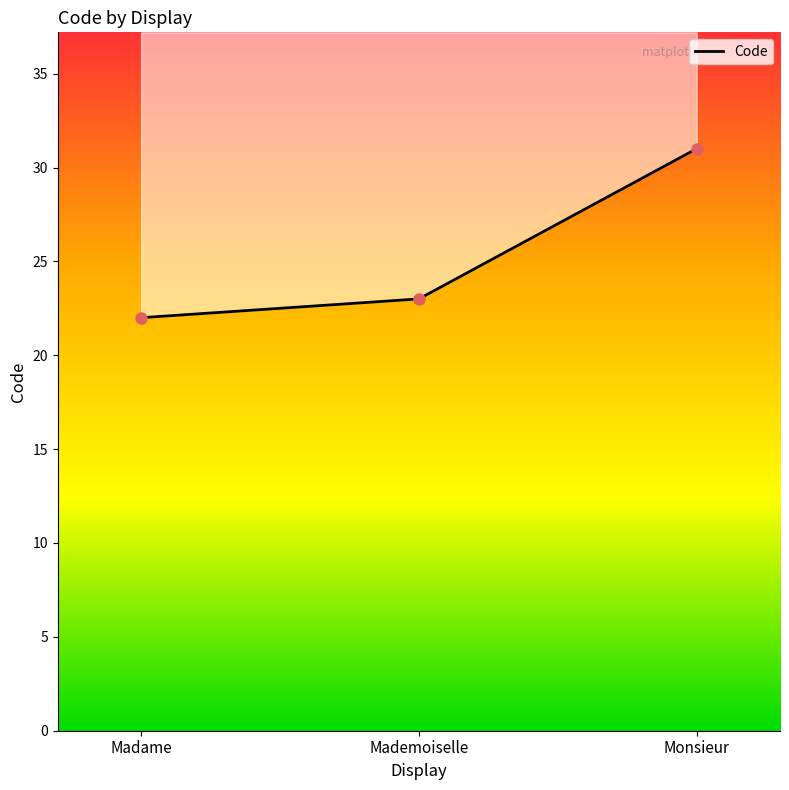

What is the minimum value shown in the chart?

22